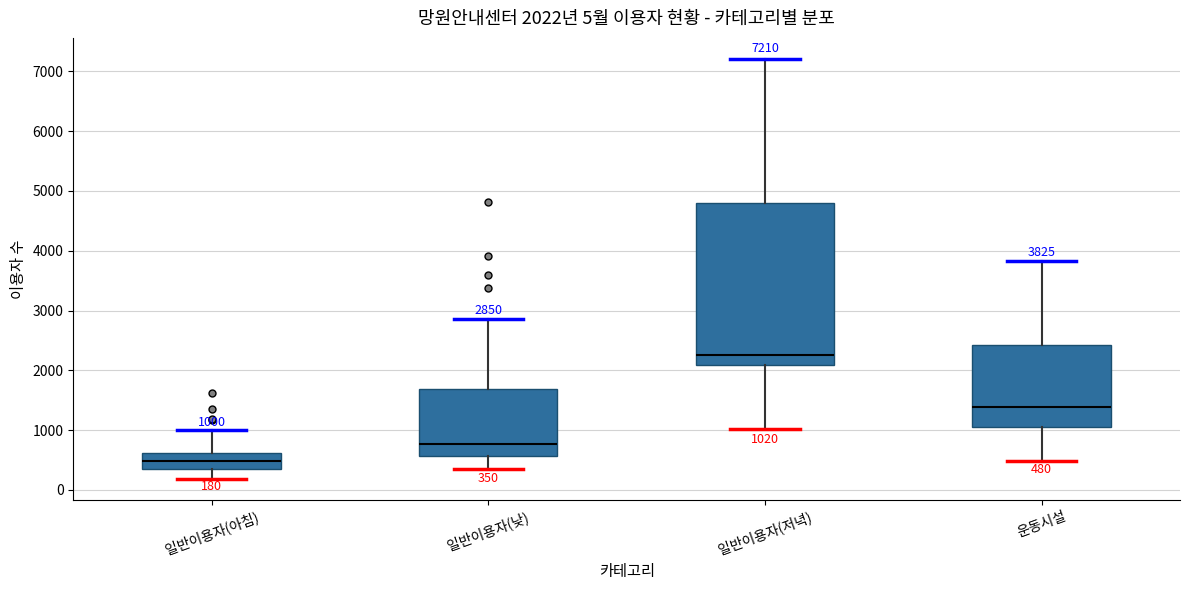

Comparing the boxes themselves (not the whiskers), which one is the tallest?

일반이용자(저녁)